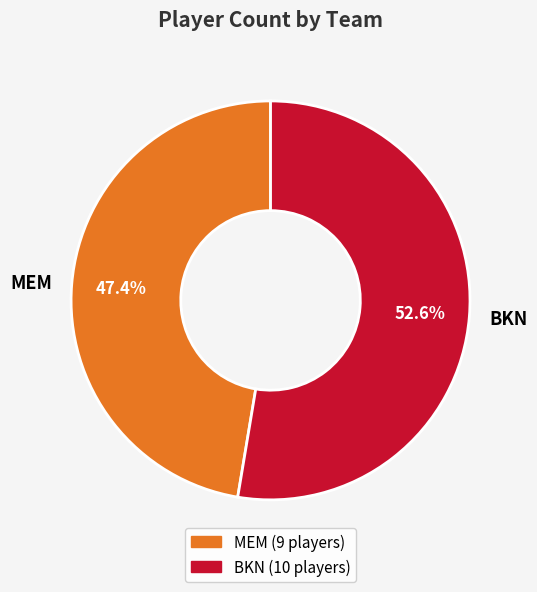

True or false: BKN accounts for 53% of the total.

True